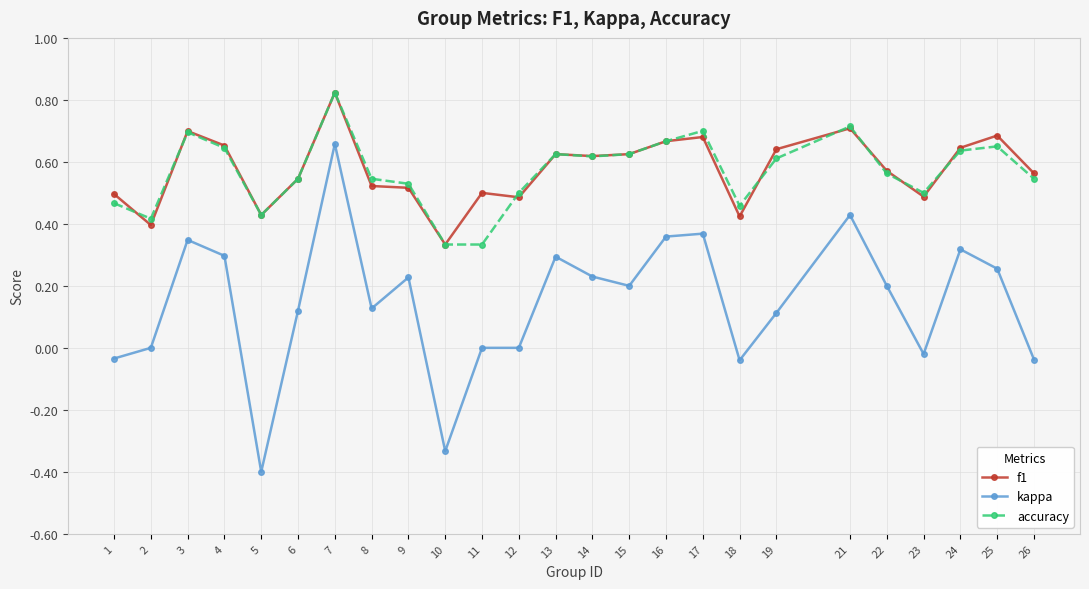

Is it true that accuracy equals 0.6 at 5?

False